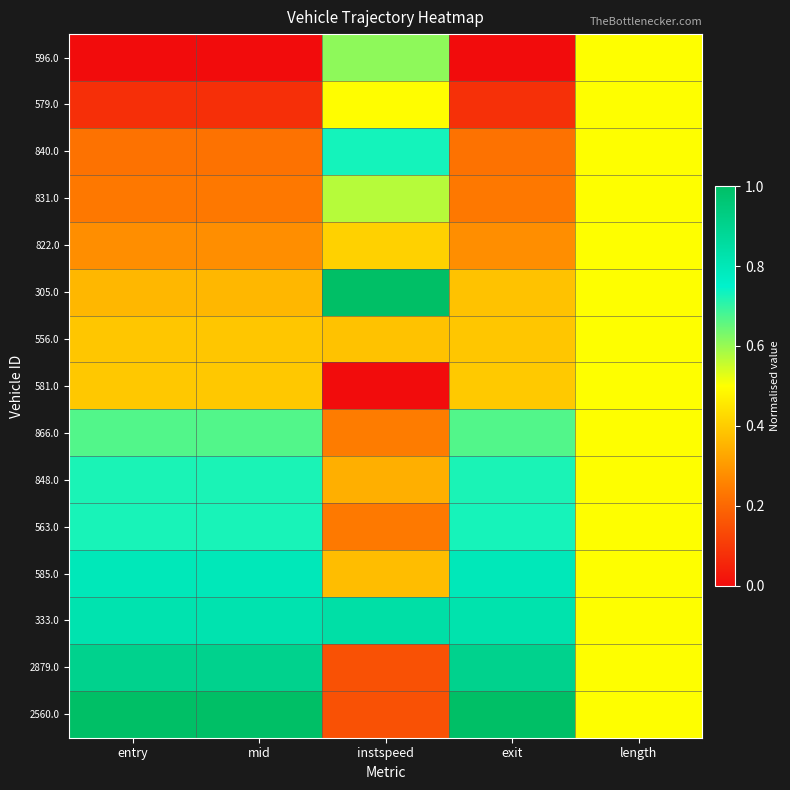

Which series has the widest spread of values?

2560.0